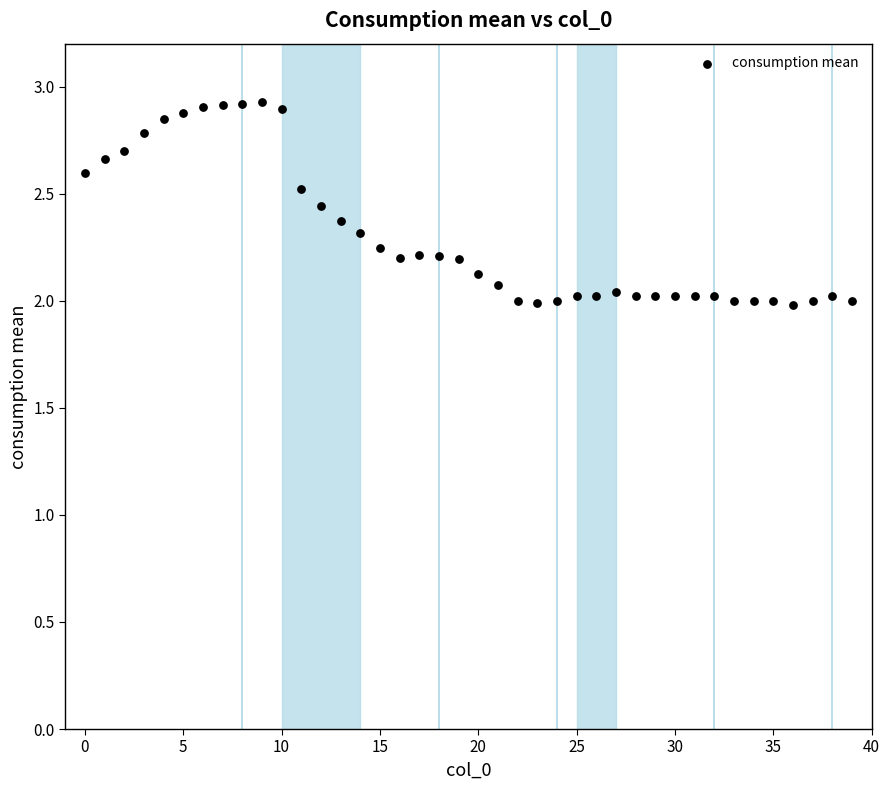

What is the range of Y values (max minus min)?

0.9